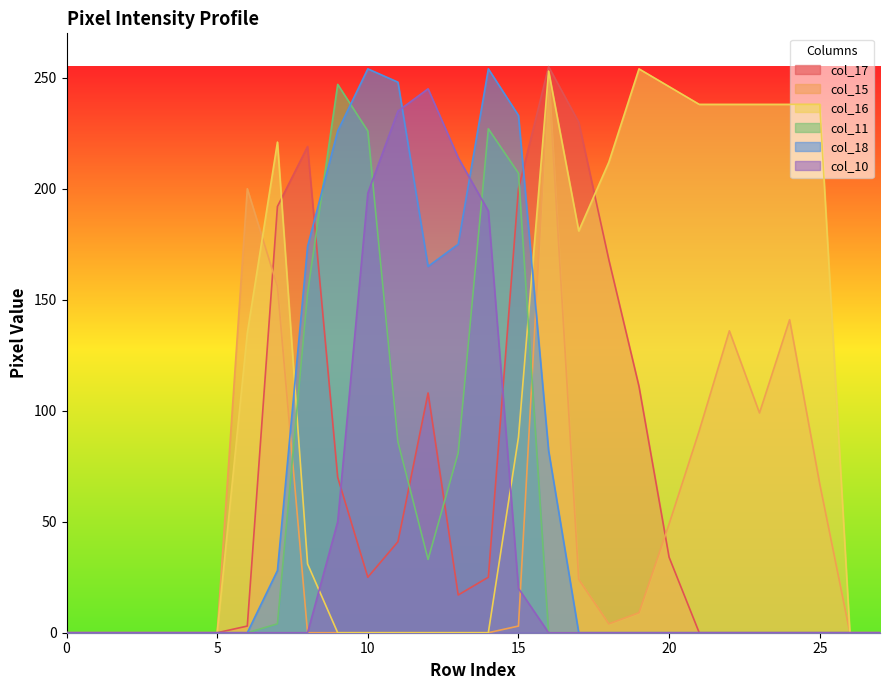

Rank the series at 7 from highest to lowest value.

col_16, col_17, col_15, col_18, col_11, col_10